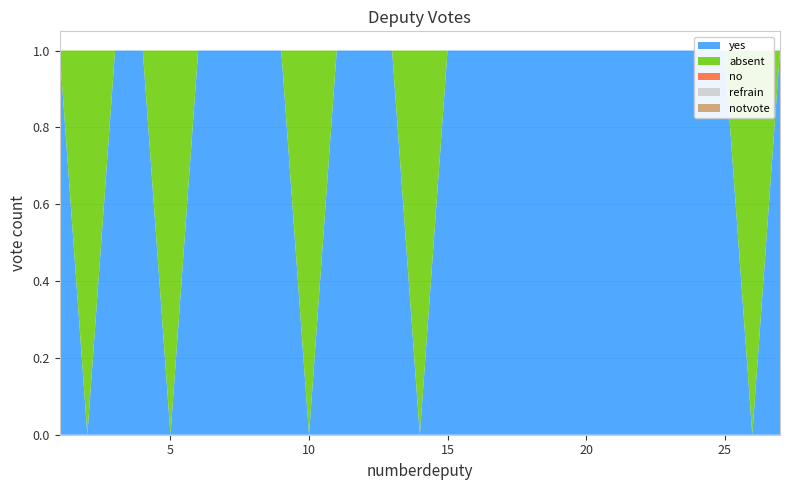

Reading left to right, what are all the values shown in this chart?

yes: 1	0	1	1	0	1	1	1	1	0	1	1	1	0	1	1	1	1	1	1	1	1	1	1	1	0	1
absent: 0	1	0	0	1	0	0	0	0	1	0	0	0	1	0	0	0	0	0	0	0	0	0	0	0	1	0
no: 0	0	0	0	0	0	0	0	0	0	0	0	0	0	0	0	0	0	0	0	0	0	0	0	0	0	0
refrain: 0	0	0	0	0	0	0	0	0	0	0	0	0	0	0	0	0	0	0	0	0	0	0	0	0	0	0
notvote: 0	0	0	0	0	0	0	0	0	0	0	0	0	0	0	0	0	0	0	0	0	0	0	0	0	0	0